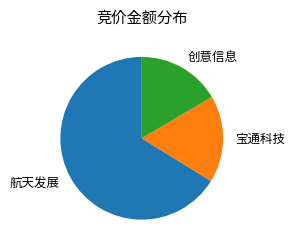

Does 航天发展 account for over 50% of the chart?

Yes